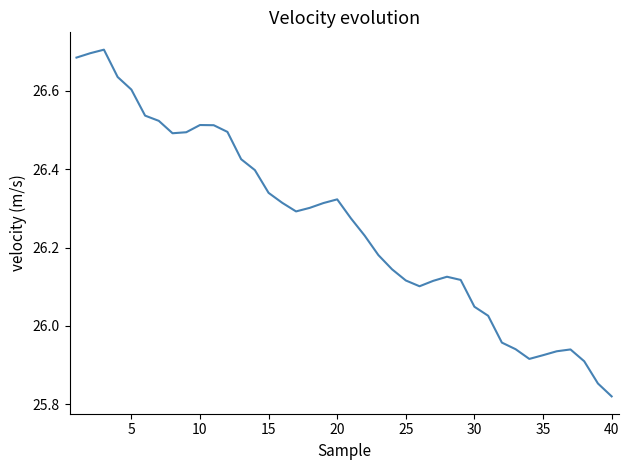

What is the difference between the maximum and minimum values?

0.9